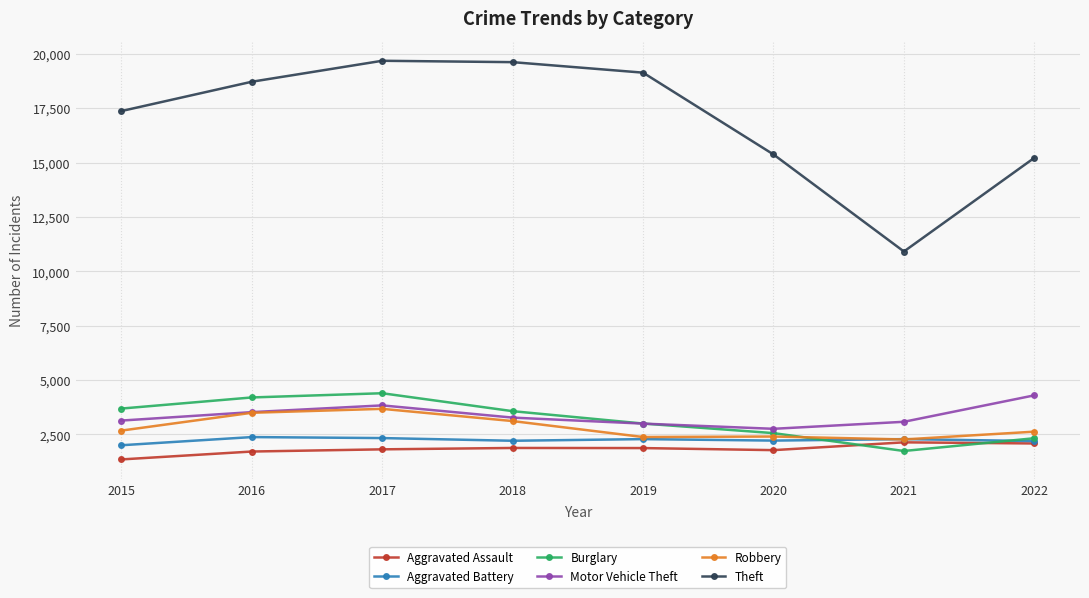

Read the Theft value at 2020, to the nearest 10.

15380